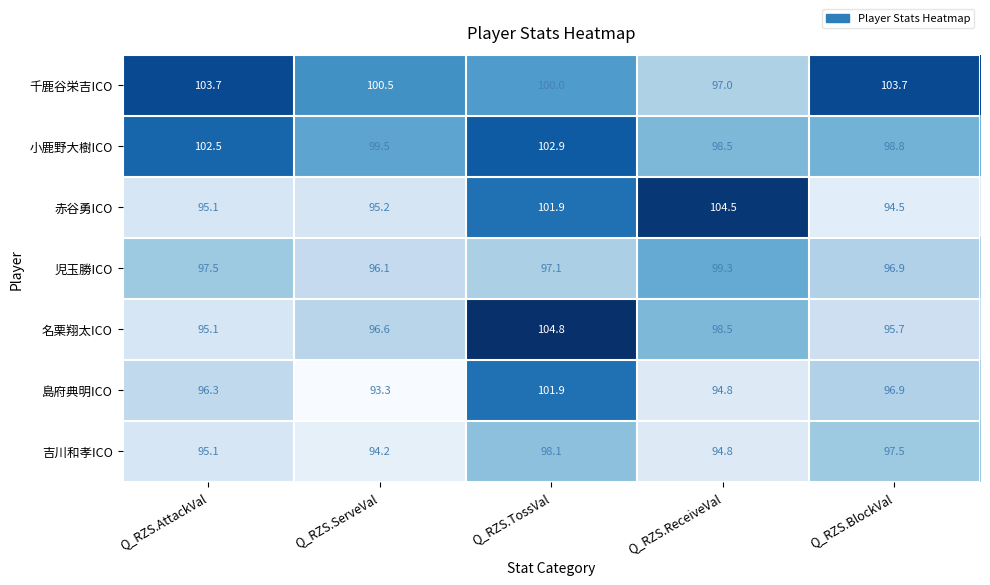

Which series has the largest total across all categories?

千鹿谷栄吉ICO